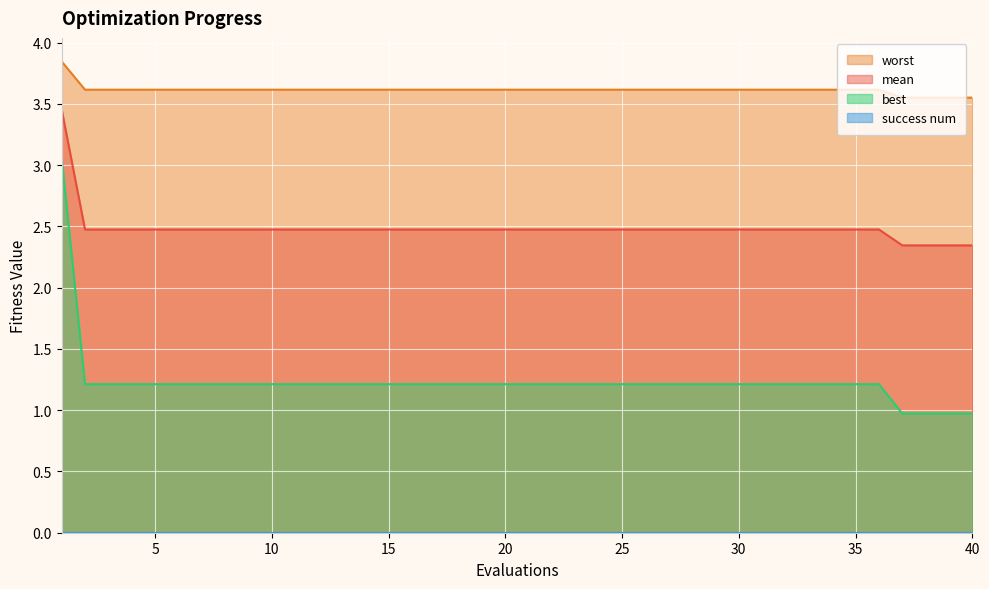

Is the value of best at 10 greater than the value of worst at 15?

No